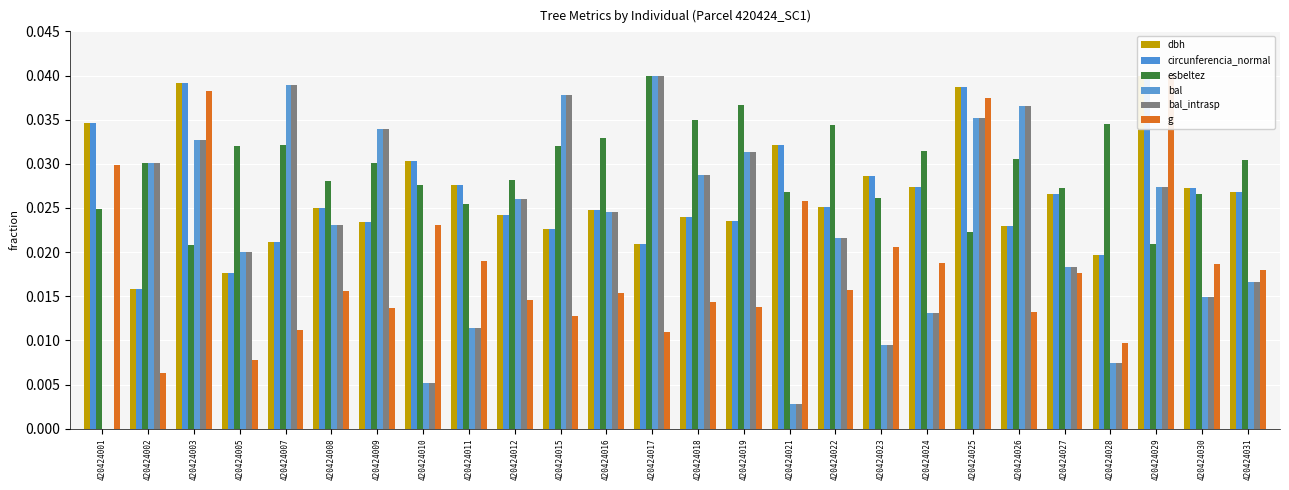

Count the dbh values in the range 0 to 1.

26